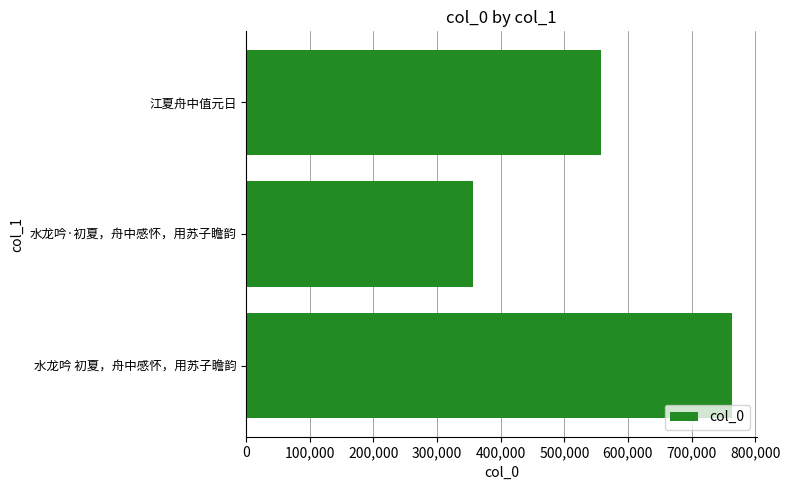

What is the minimum value shown in the chart?

356302